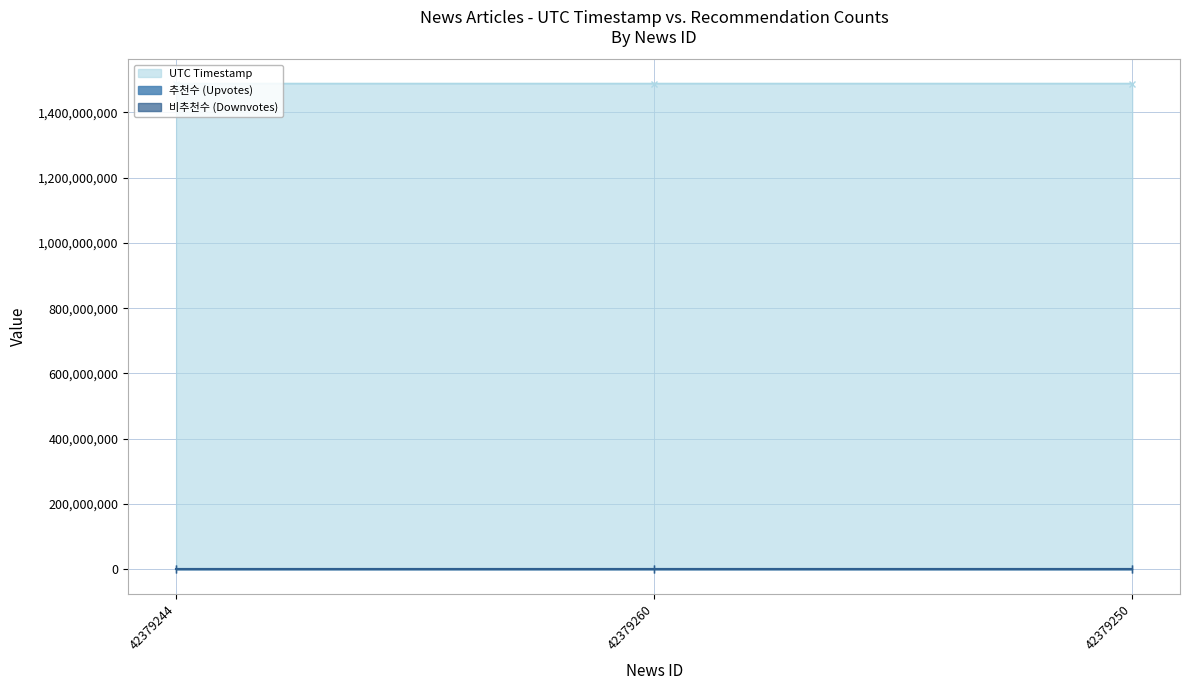

True or false: UTC Timestamp has a value of 2593771268 at 42379260.

False